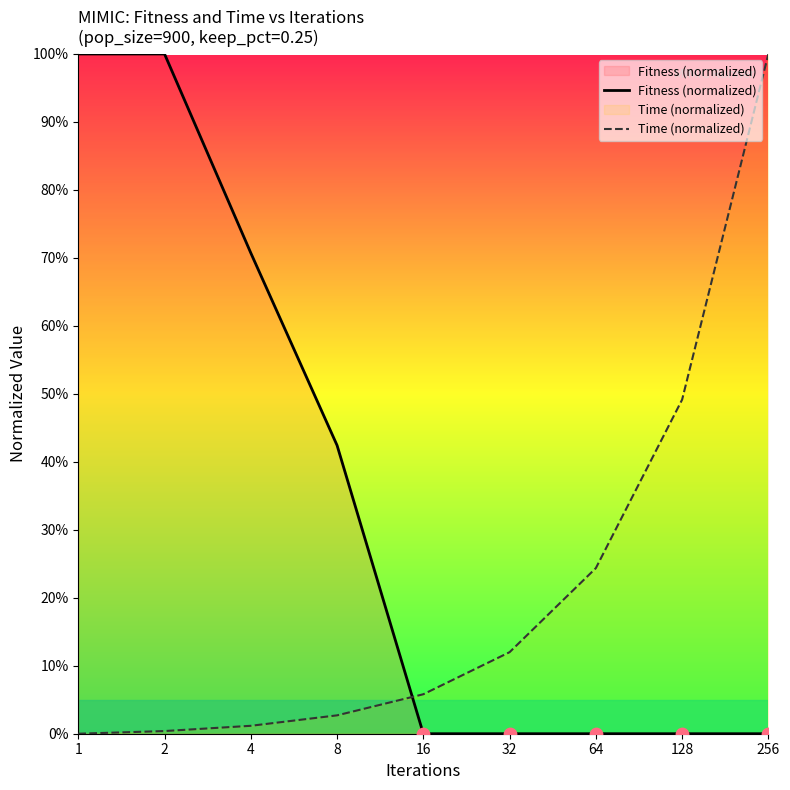

What is the total value across all series at 4?

71.9